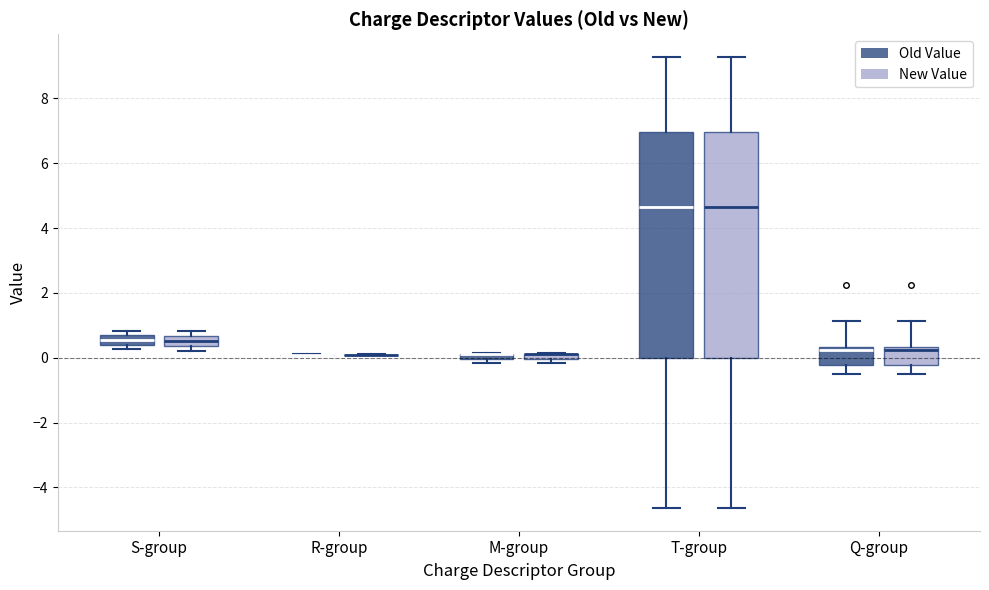

Where is the upper edge of the box for M-group (New Value) on the y-axis? The values are not printed on the chart, so give them approximately, as read against the axis.

0.2